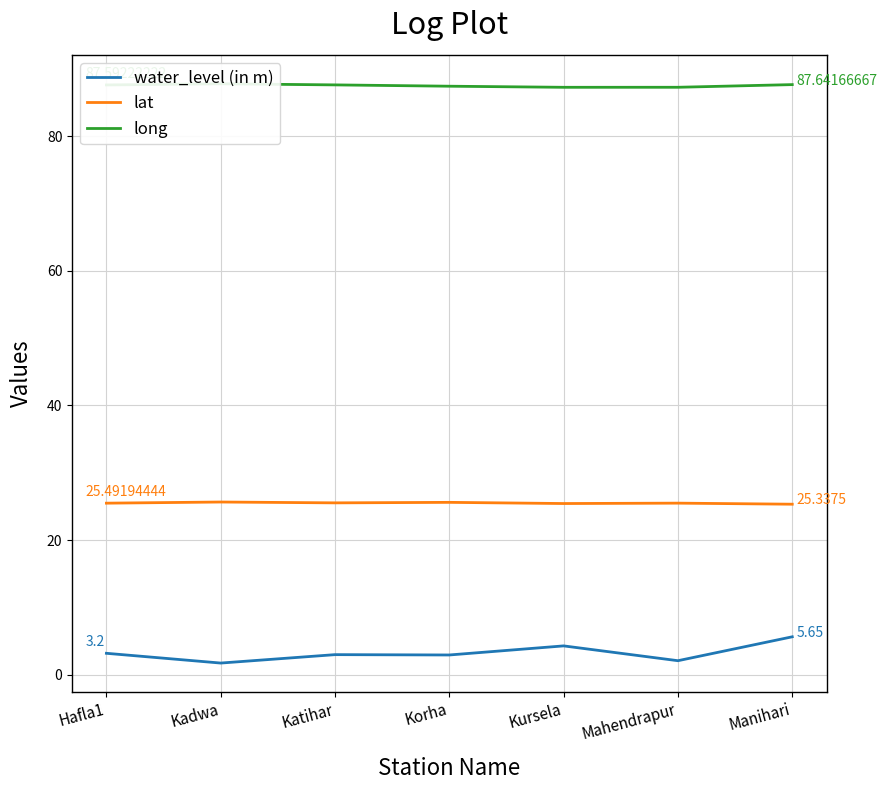

At which category is the sum across all series the highest?

Manihari